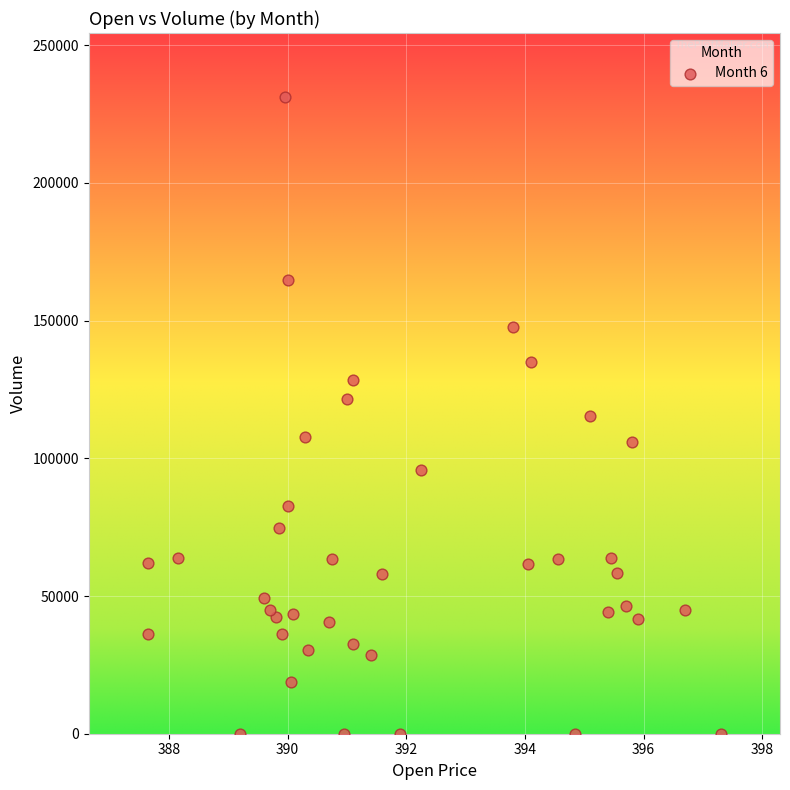

What is the range of Y values (max minus min)?

231312